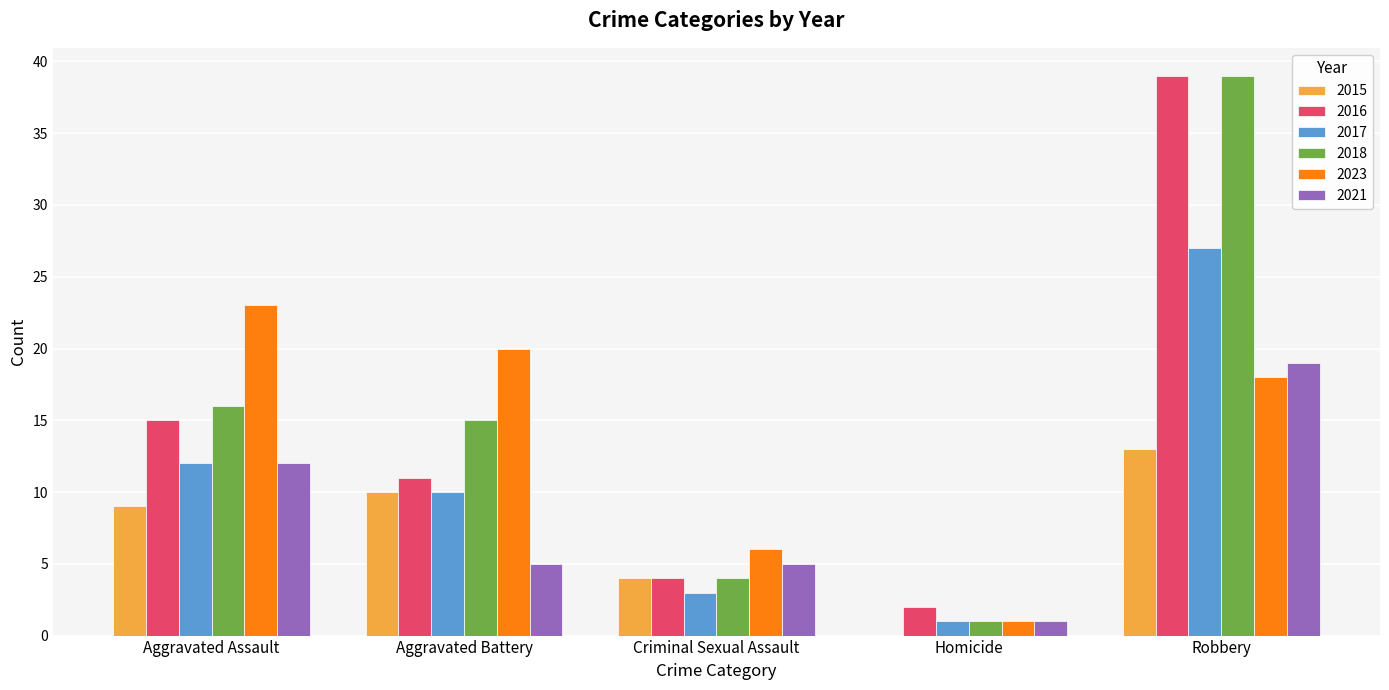

Between Criminal Sexual Assault and Homicide, which series saw the biggest shift?

2023